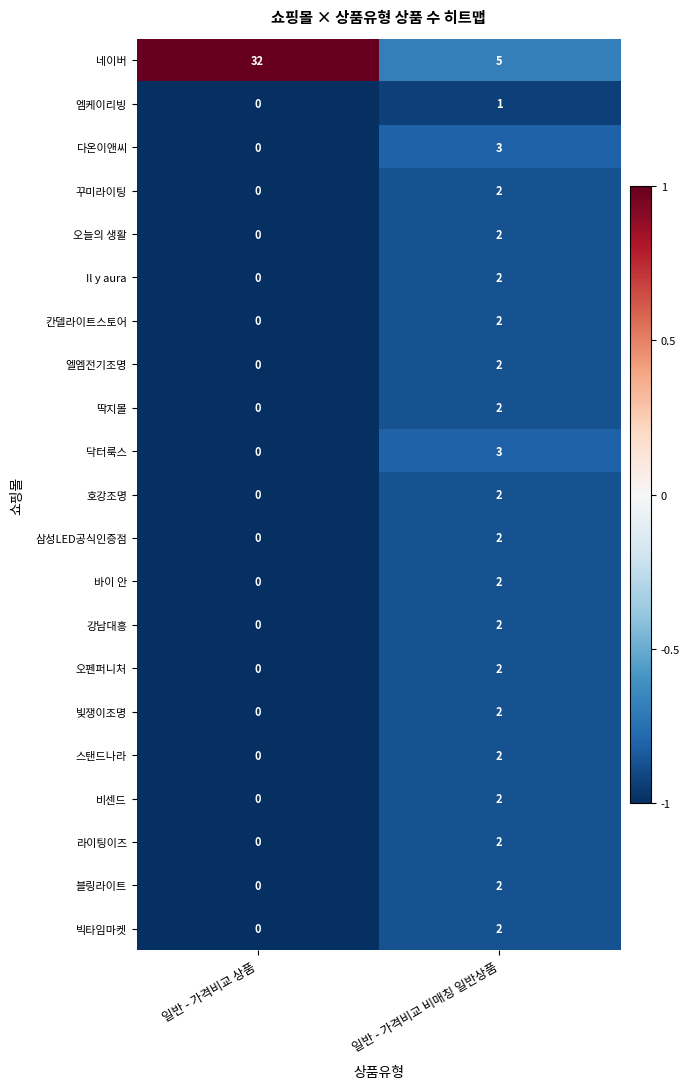

What is the sum of all 다온이앤씨 values?

3